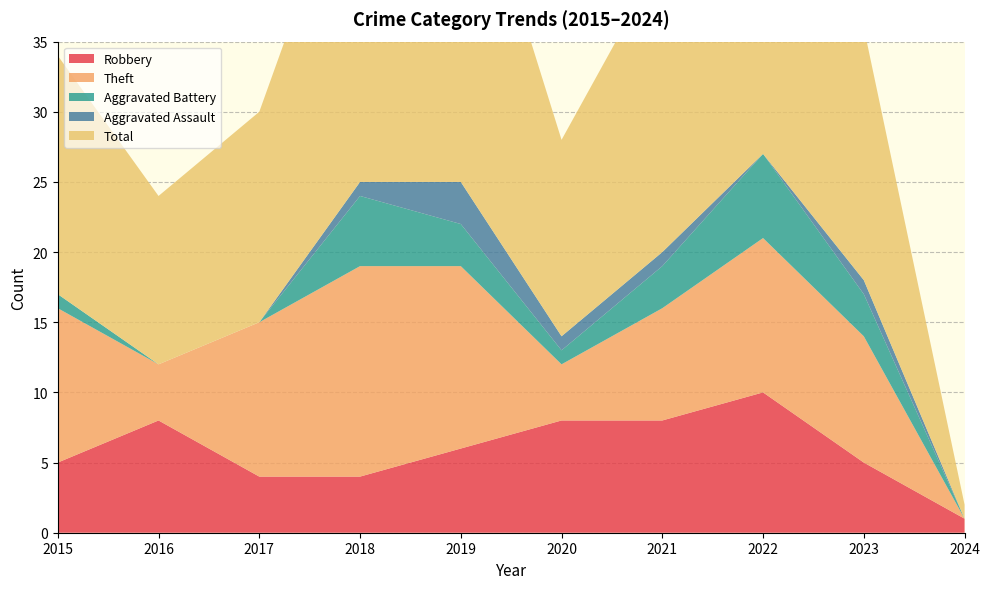

Which series changed the most between 2018 and 2019?

Robbery